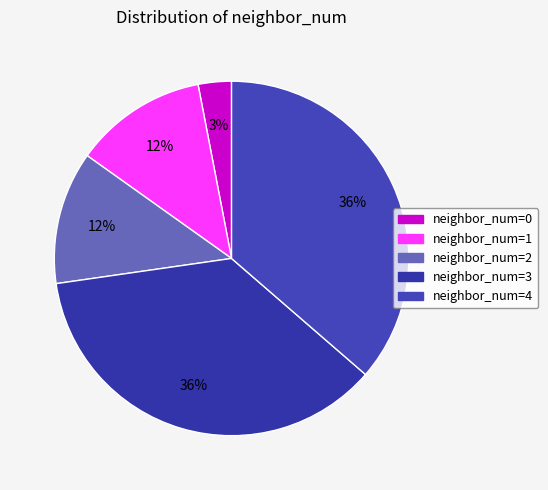

How many segments does this pie chart have?

5